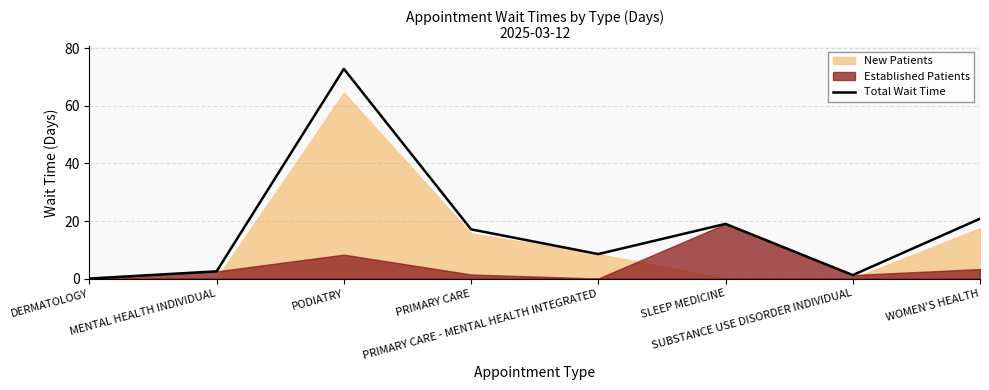

The chart shows a value of 111.6 at PODIATRY. True or false?

False